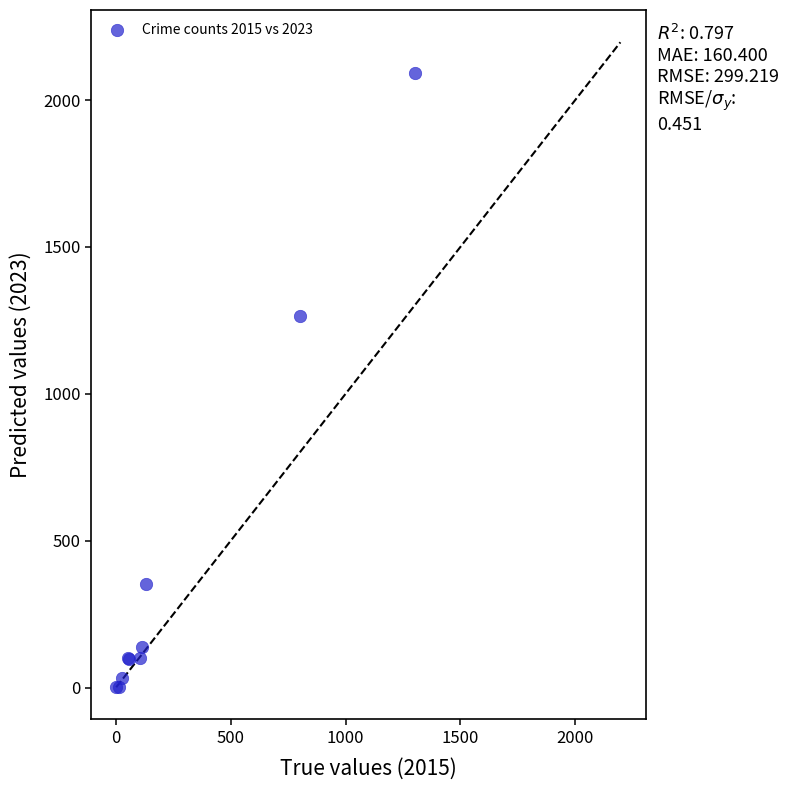

What Y value in the scatter plot is closest to 1047?

1266